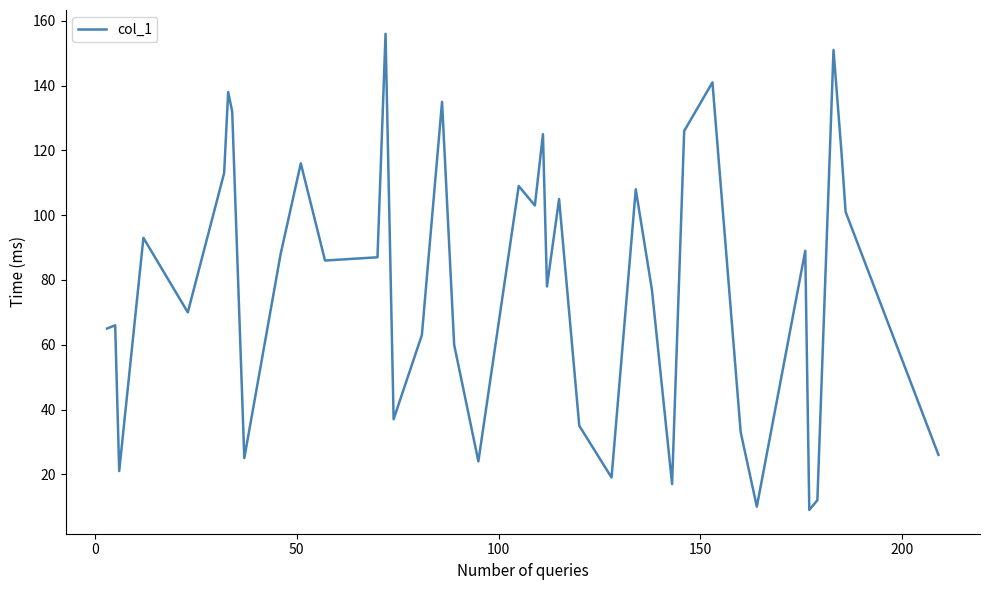

What is the smallest value displayed?

9